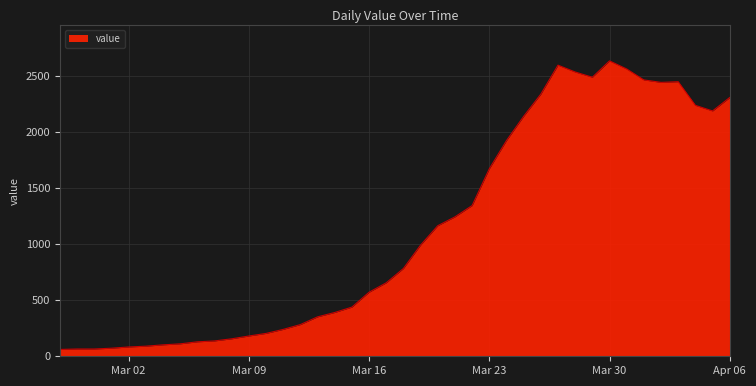

What is the difference between the maximum and minimum values?

2577